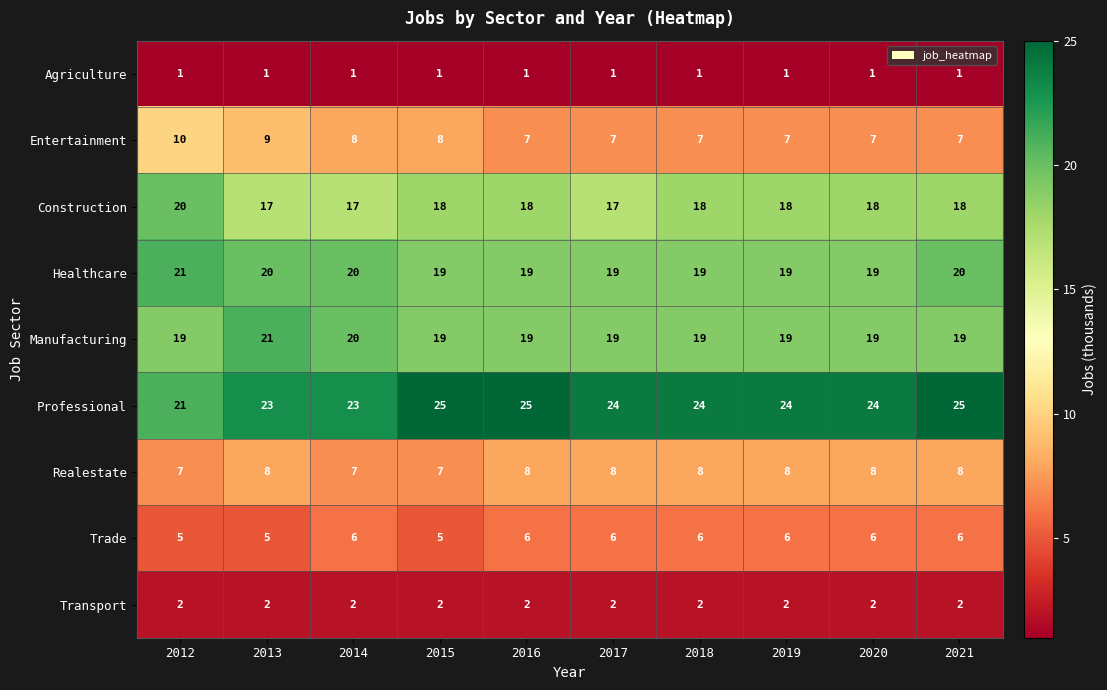

Which series has the largest range (max minus min)?

Professional